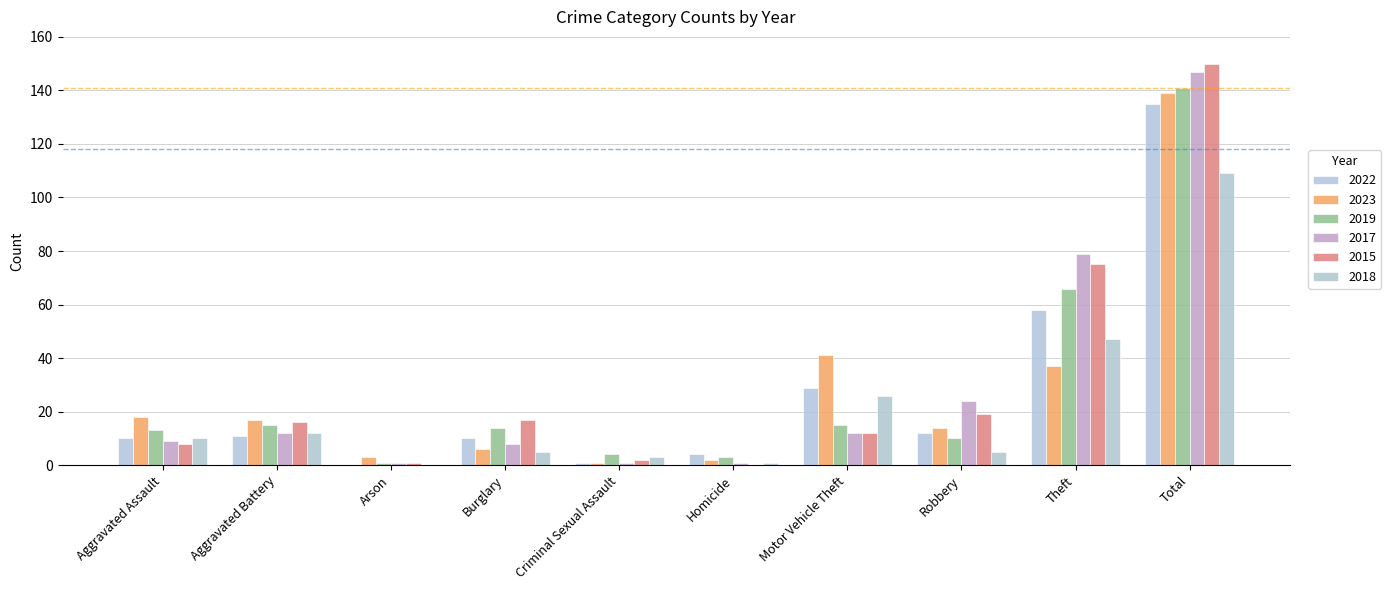

Which category has the highest value across all series?

Total